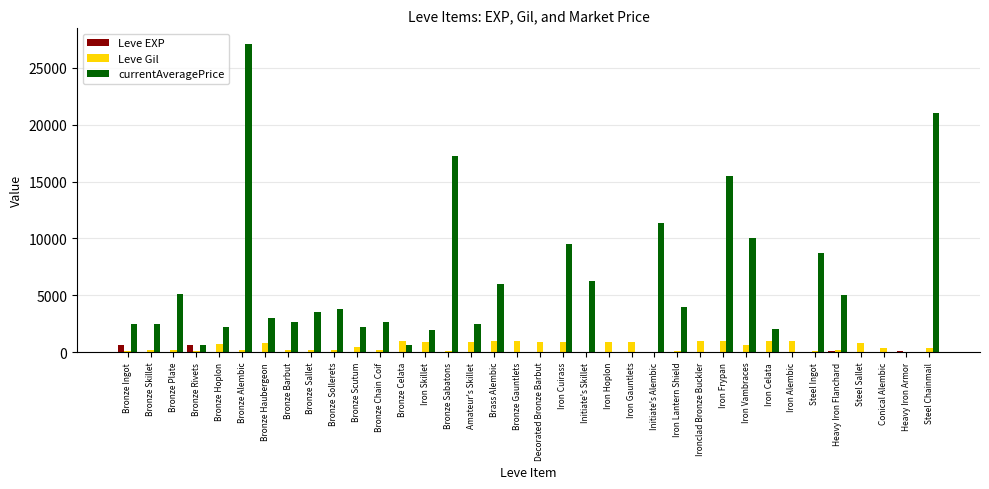

The currentAveragePrice series shows -12052 at Heavy Iron Armor. True or false?

False